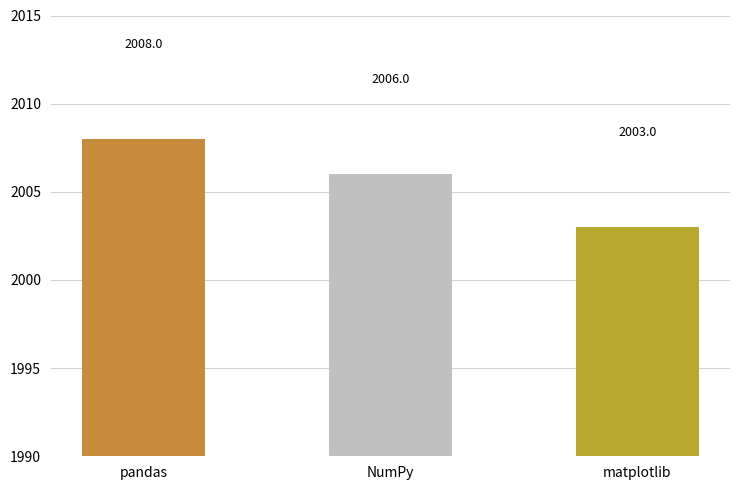

How many data points does each series have?

3